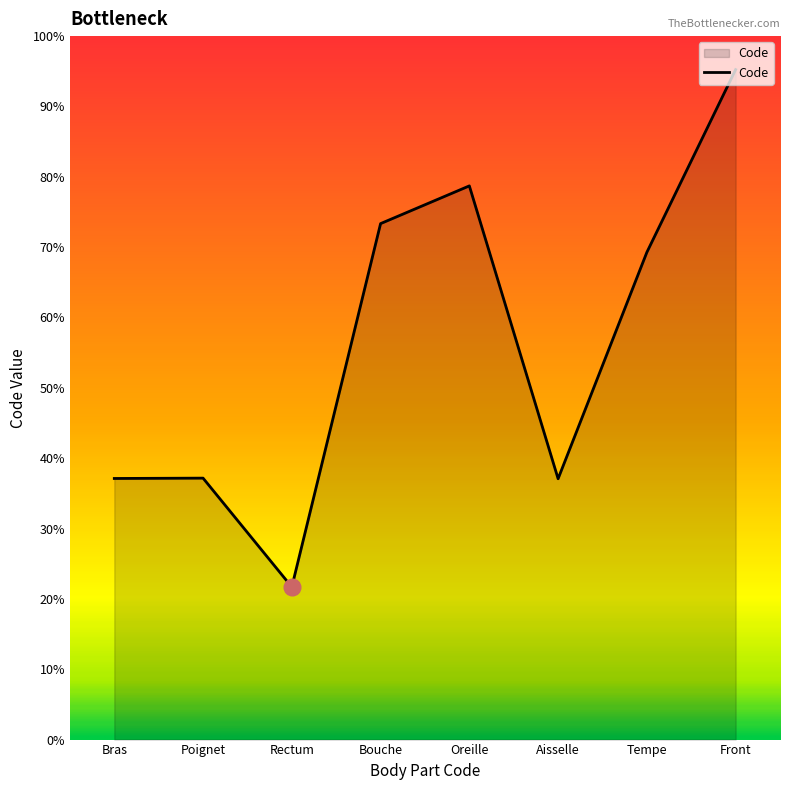

Is this an area chart (filled region under the line)?

Yes